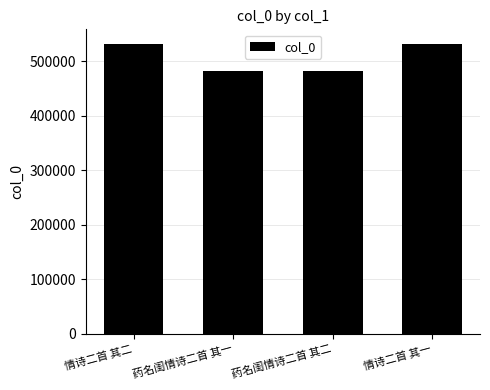

What is the sum of all values?

2025744